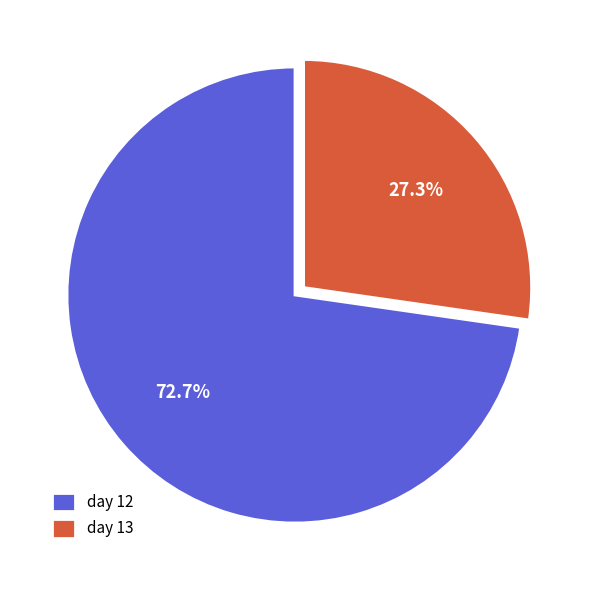

Between day 13 and day 12, which is larger?

day 12